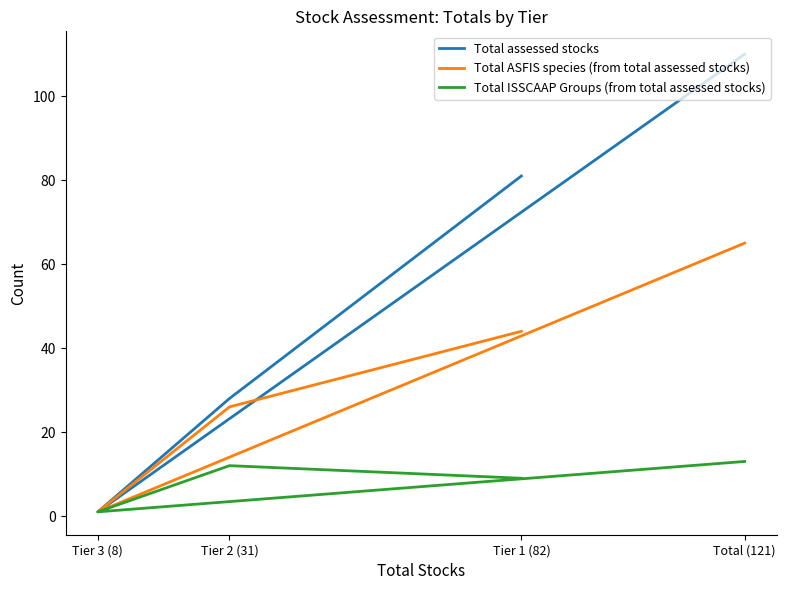

Is this an area chart (filled region under the line)?

No